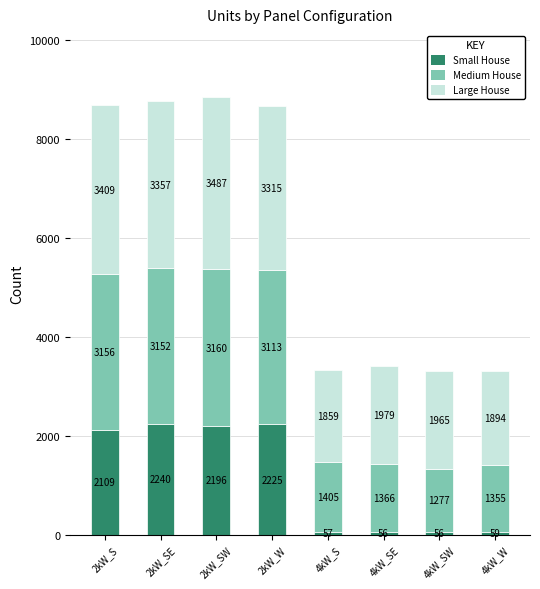

What are all the series names shown in the legend?

Small House, Medium House, Large House